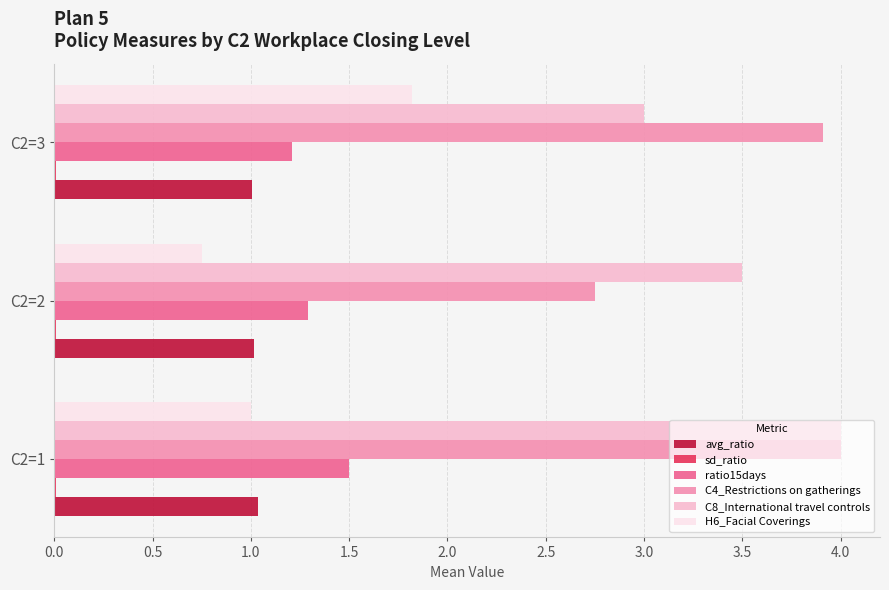

Which category has the highest value across all series?

C2=1